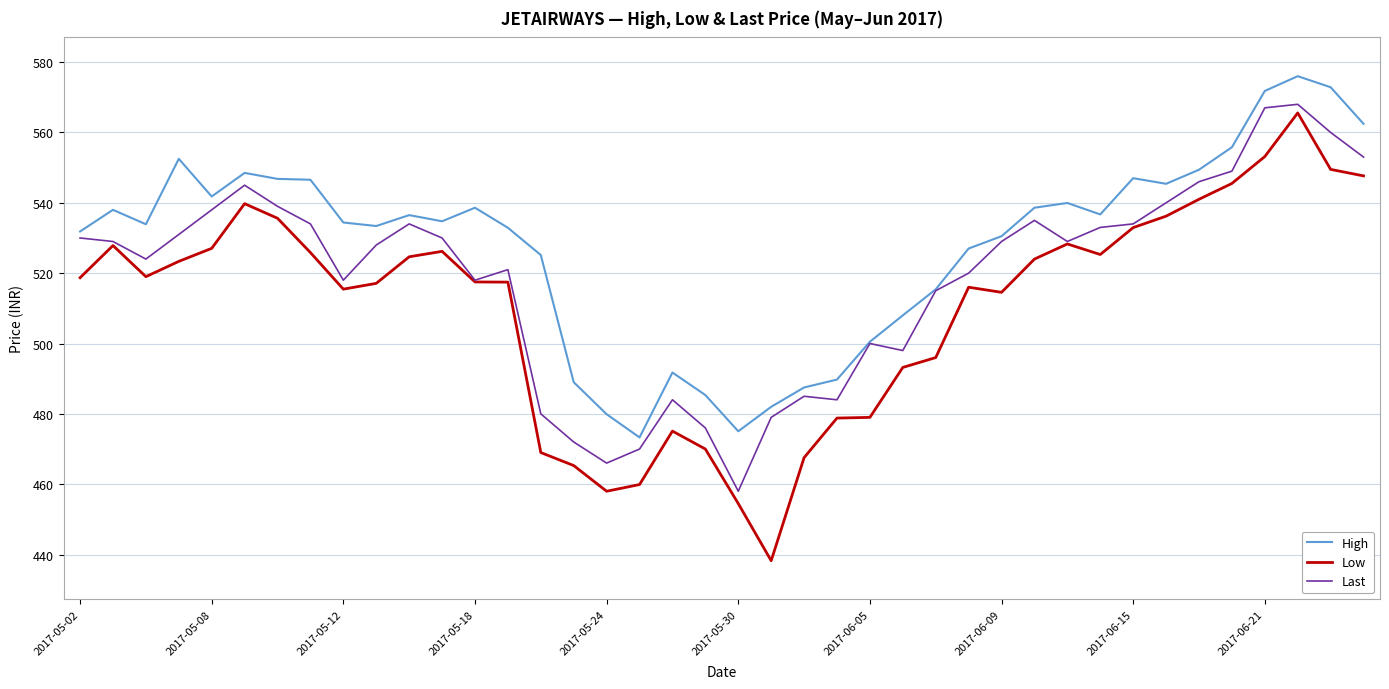

What is the difference between the second highest and second lowest values in the Last series?

101.0